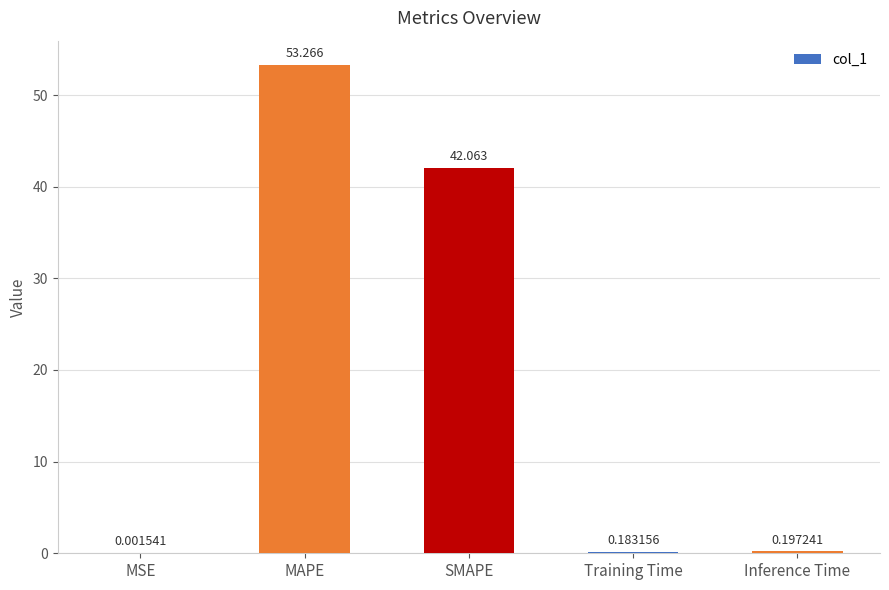

At which category does the chart reach its peak across all series?

MAPE